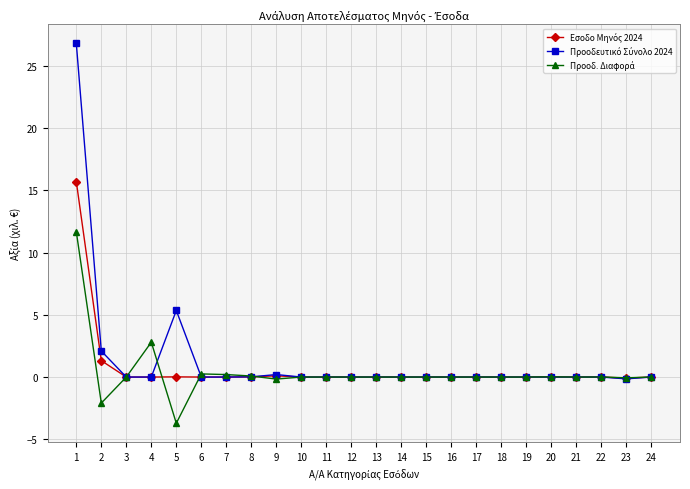

What is the greatest value displayed?

26.8